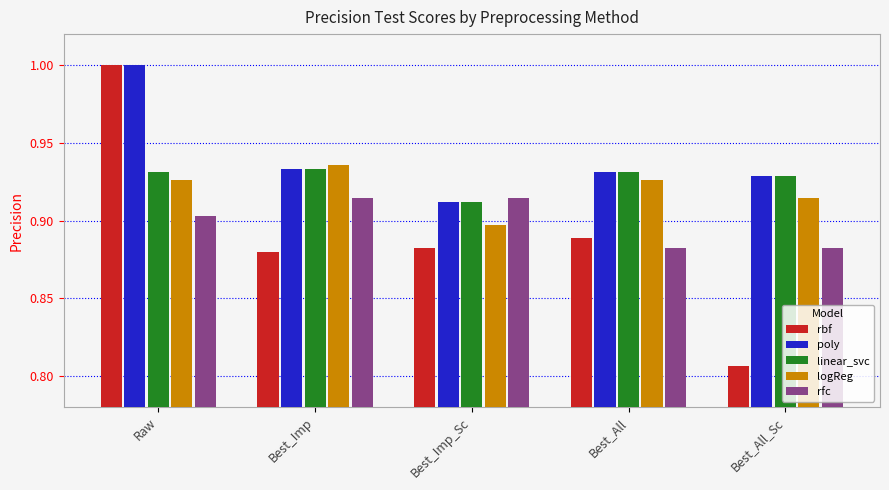

How many linear_svc values are between 0 and 1?

5